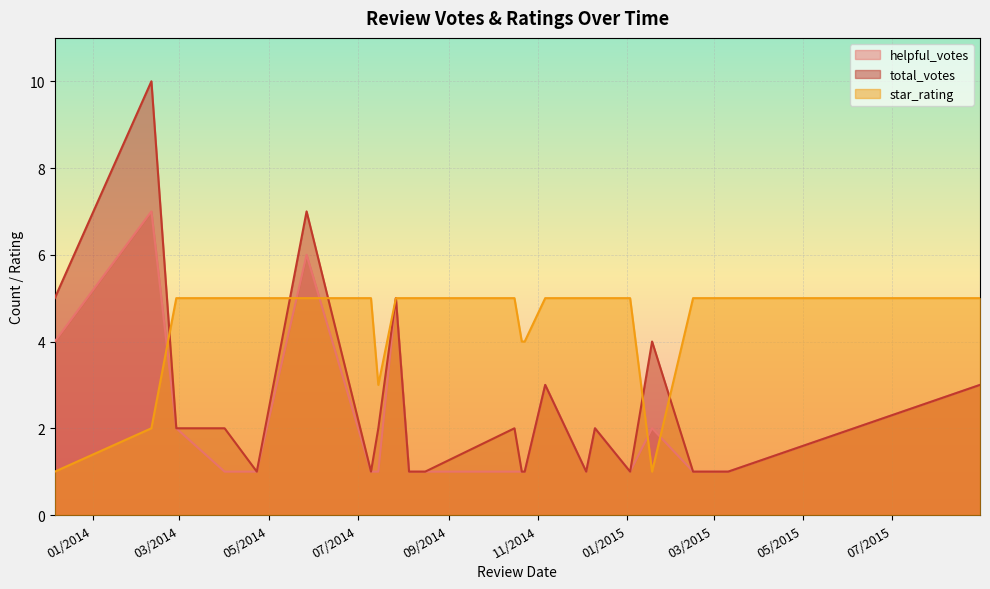

Rank the series by their maximum value, from highest to lowest.

total_votes, helpful_votes, star_rating